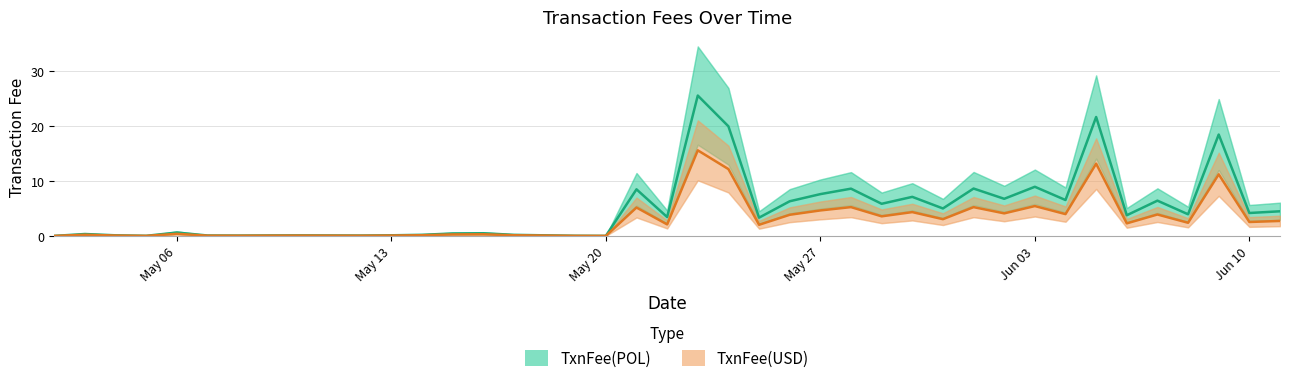

The value of TxnFee(USD) at Jun 03 is 5.4. True or false?

True